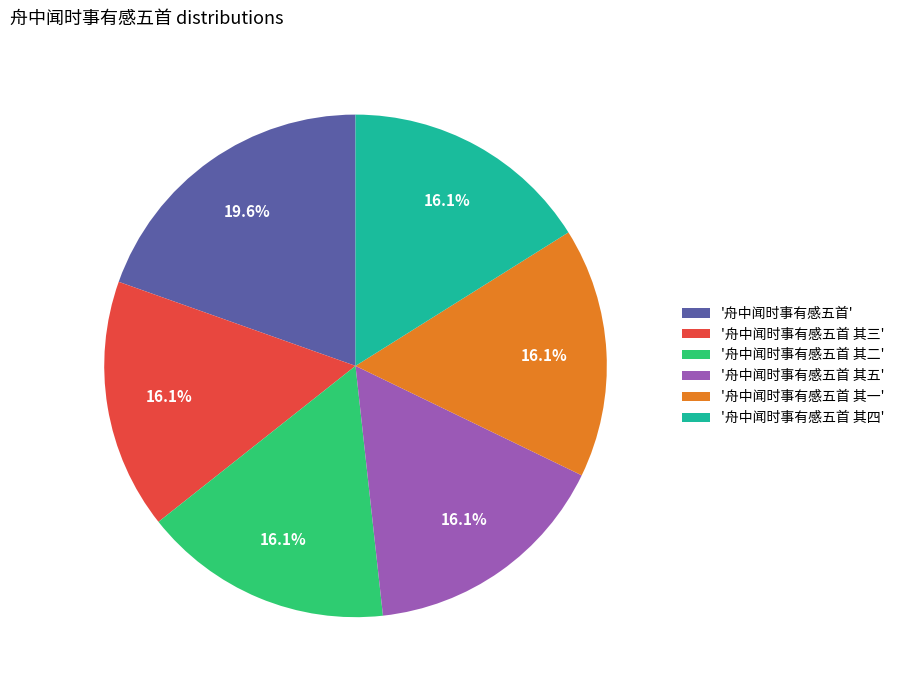

Which category has the biggest portion of the pie?

'舟中闻时事有感五首'